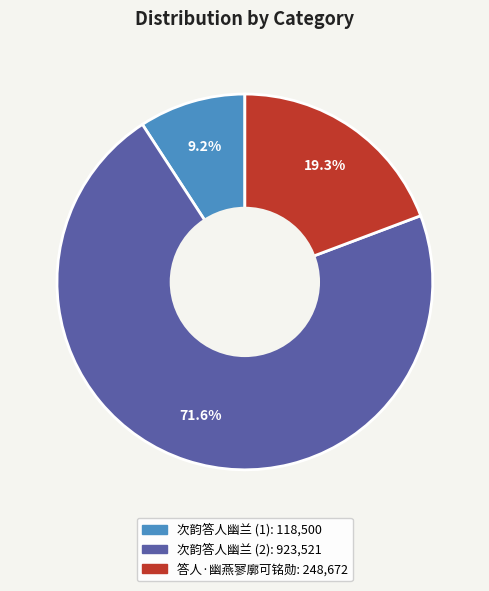

Is there a majority slice in this chart?

Yes